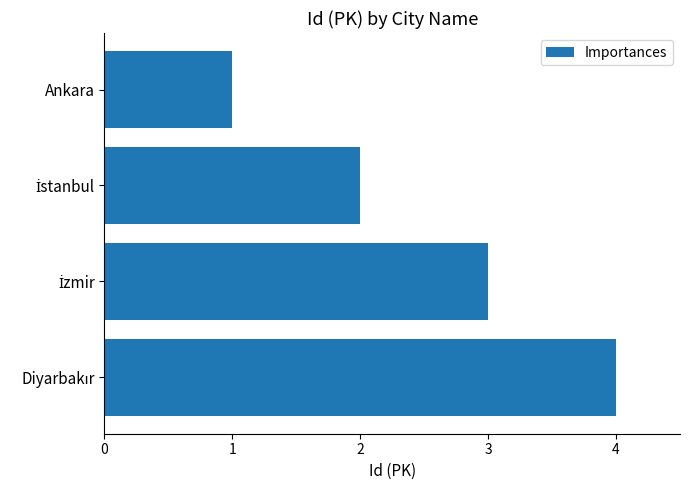

Which category has the lowest value across all series?

Ankara